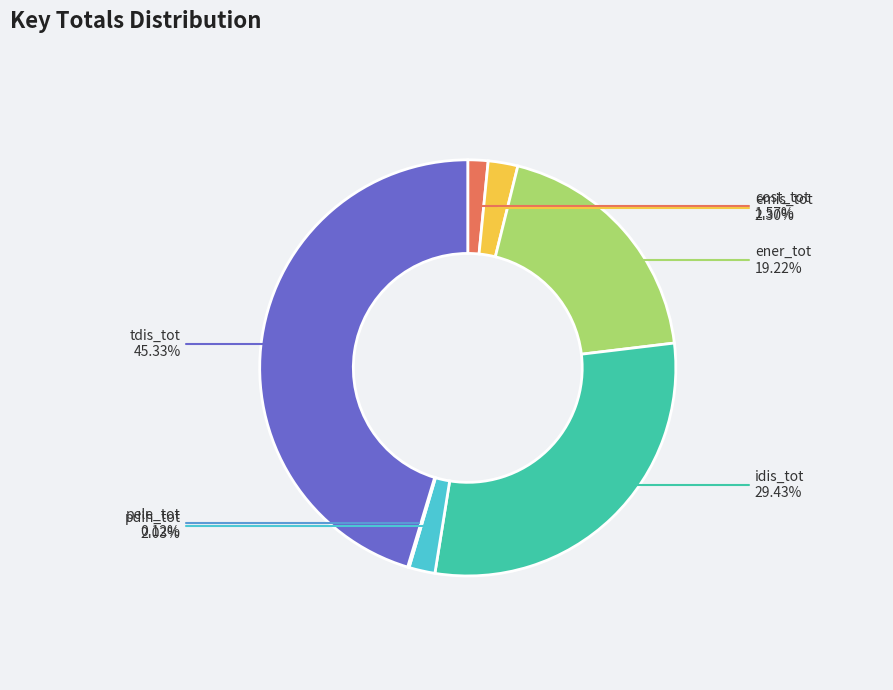

To the nearest percent, what percentage of the pie is ener_tot?

19%